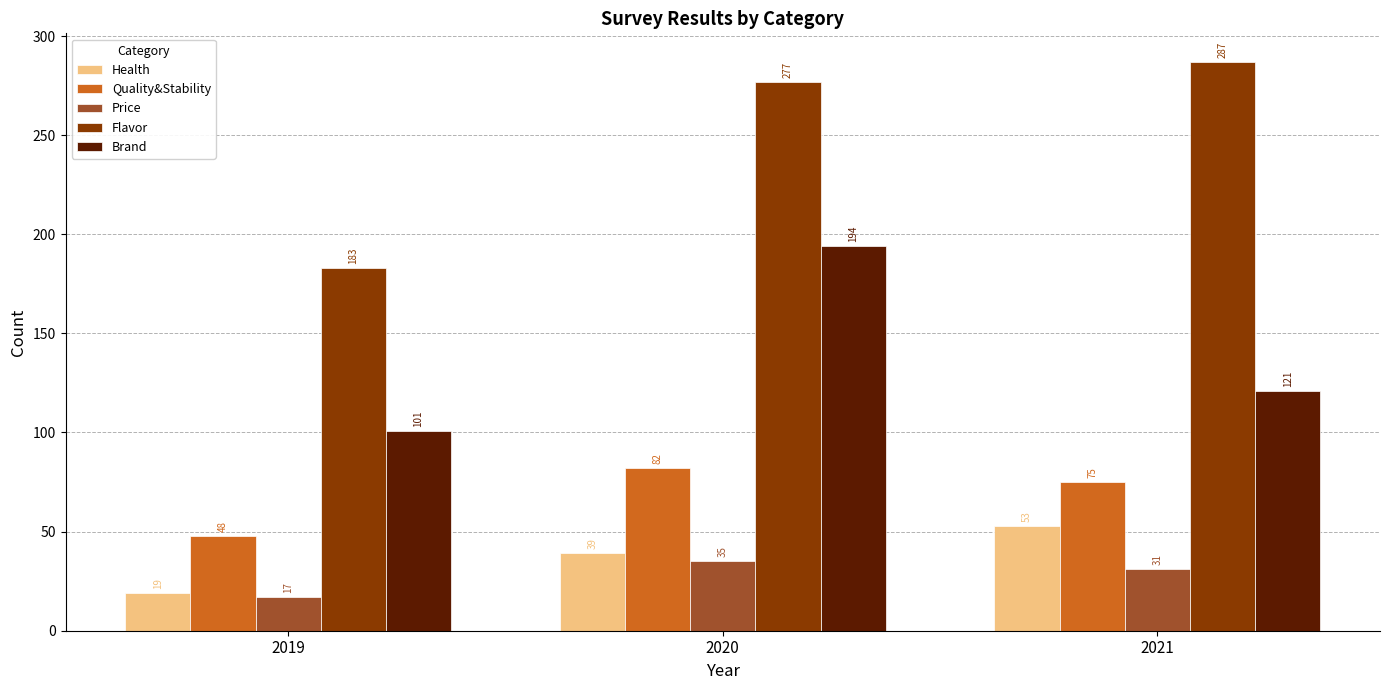

What are all the series names shown in the legend?

Health, Quality&Stability, Price, Flavor, Brand